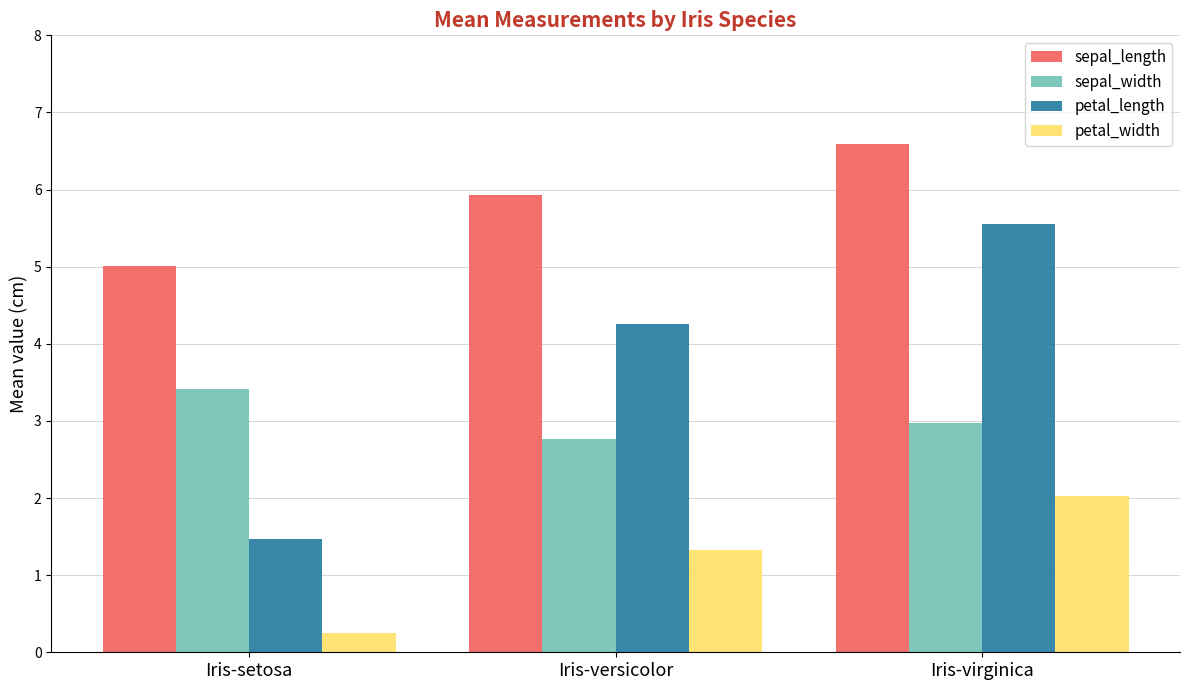

At which category is the sum across all series the highest?

Iris-virginica